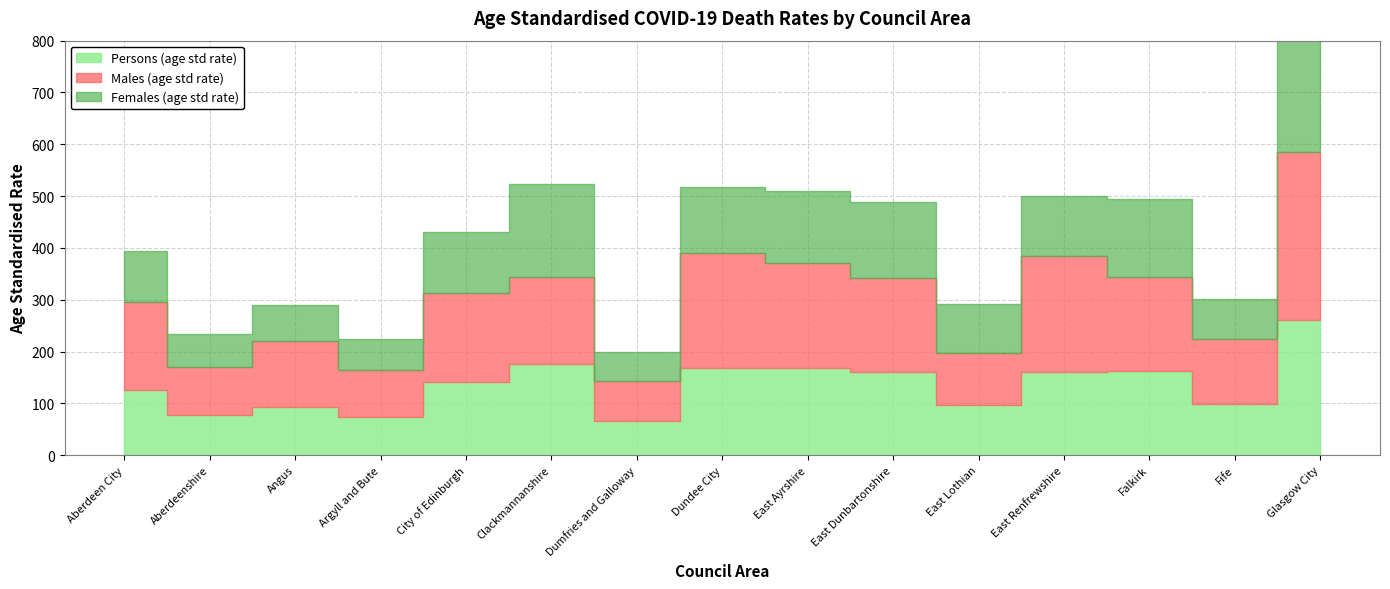

Reading left to right, transcribe all the data shown in this chart.

Persons (age std rate): Aberdeen City=126.8	Aberdeenshire=76.8	Angus=93.6	Argyll and Bute=73.1	City of Edinburgh=141.3	Clackmannanshire=176.6	Dumfries and Galloway=66.0	Dundee City=167.9	East Ayrshire=167.9	East Dunbartonshire=160.9	East Lothian=97.0	East Renfrewshire=159.8	Falkirk=162.1	Fife=98.4	Glasgow City=260.4
Males (age std rate): Aberdeen City=168.4	Aberdeenshire=93.1	Angus=126.8	Argyll and Bute=90.8	City of Edinburgh=171.4	Clackmannanshire=167.7	Dumfries and Galloway=76.7	Dundee City=222.6	East Ayrshire=203.6	East Dunbartonshire=180.3	East Lothian=100.6	East Renfrewshire=224.3	Falkirk=182.2	Fife=126.3	Glasgow City=324.6
Females (age std rate): Aberdeen City=99.7	Aberdeenshire=64.2	Angus=69.6	Argyll and Bute=60.2	City of Edinburgh=117.9	Clackmannanshire=178.3	Dumfries and Galloway=56.3	Dundee City=127.6	East Ayrshire=137.7	East Dunbartonshire=147.3	East Lothian=94.7	East Renfrewshire=116.9	Falkirk=149.5	Fife=77.6	Glasgow City=218.8